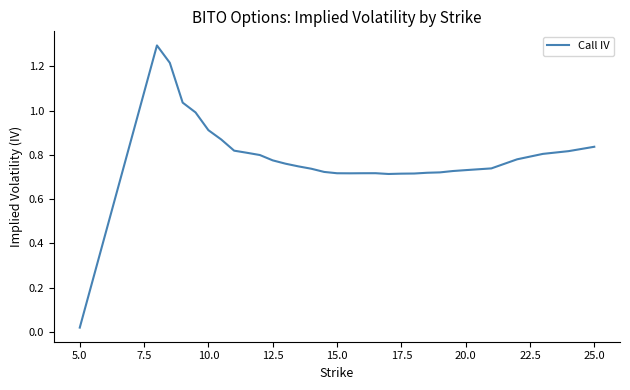

What is the greatest value displayed?

1.3